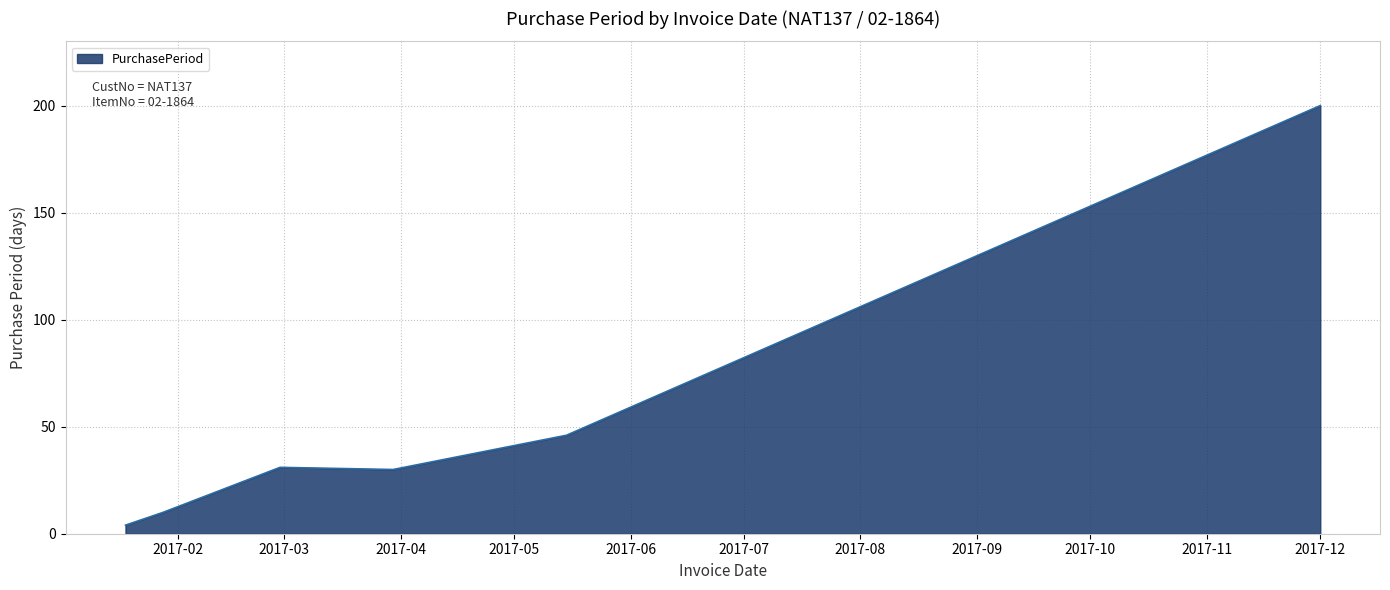

What is the difference between the second highest and minimum values?

42